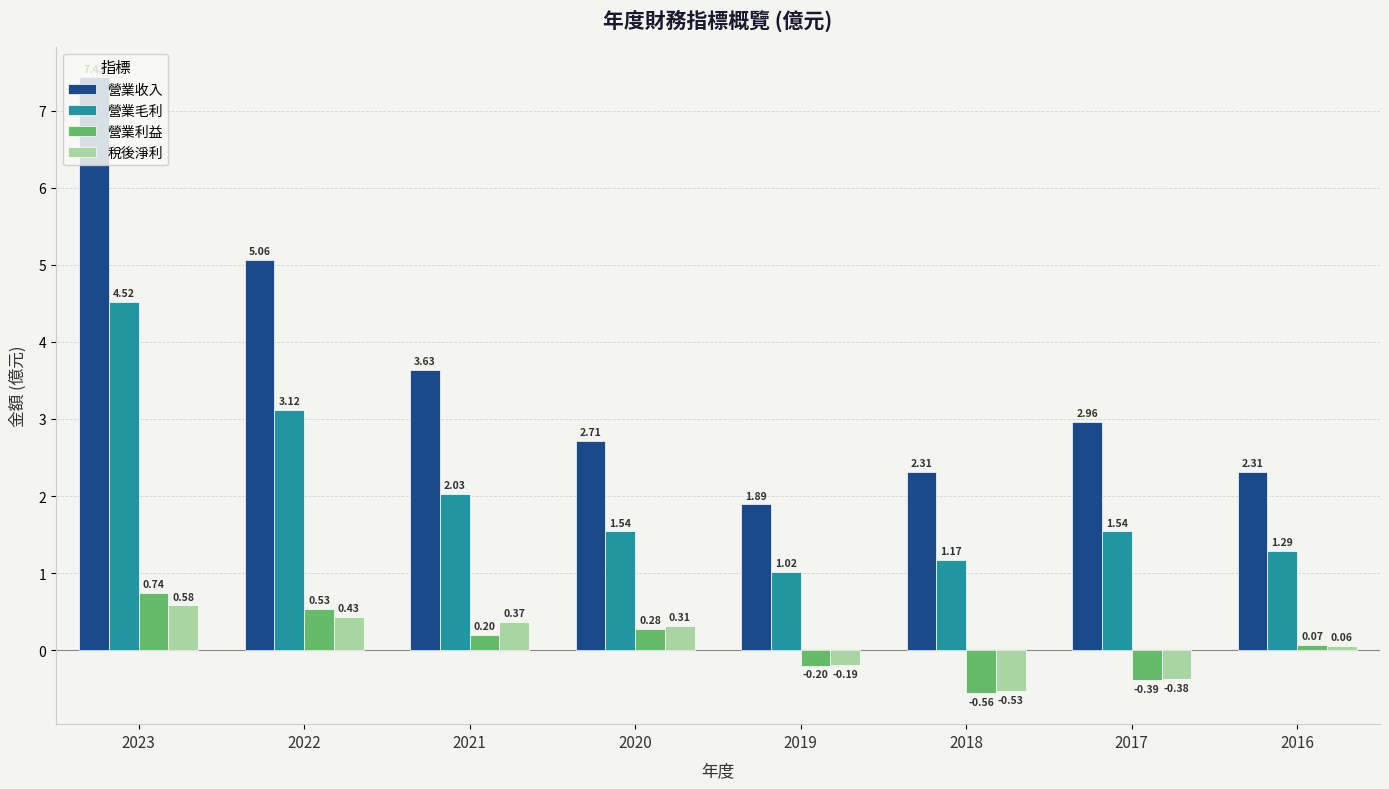

At how many categories does at least one series exceed 4?

2